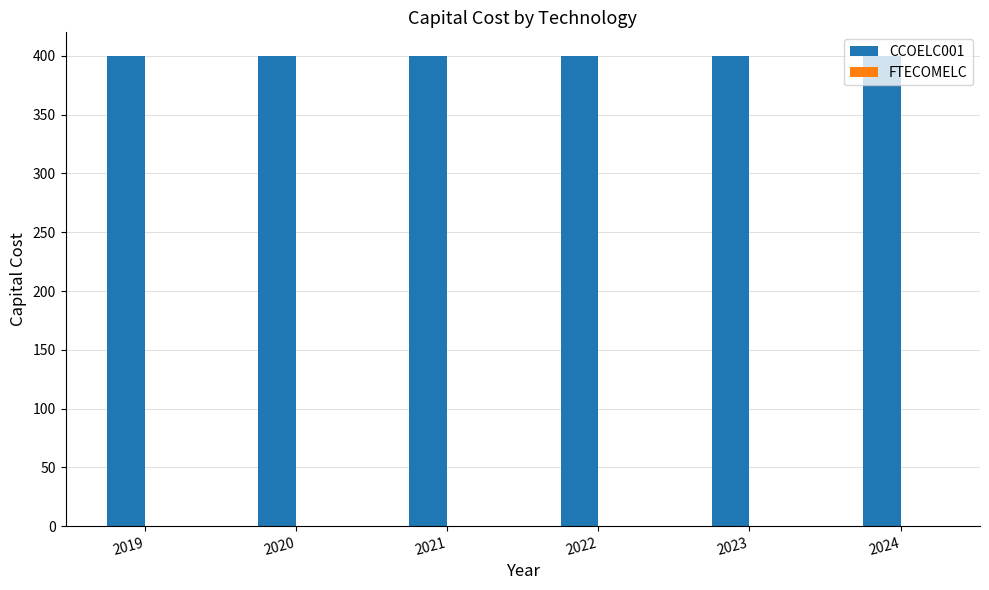

How many bars are there in each group?

2